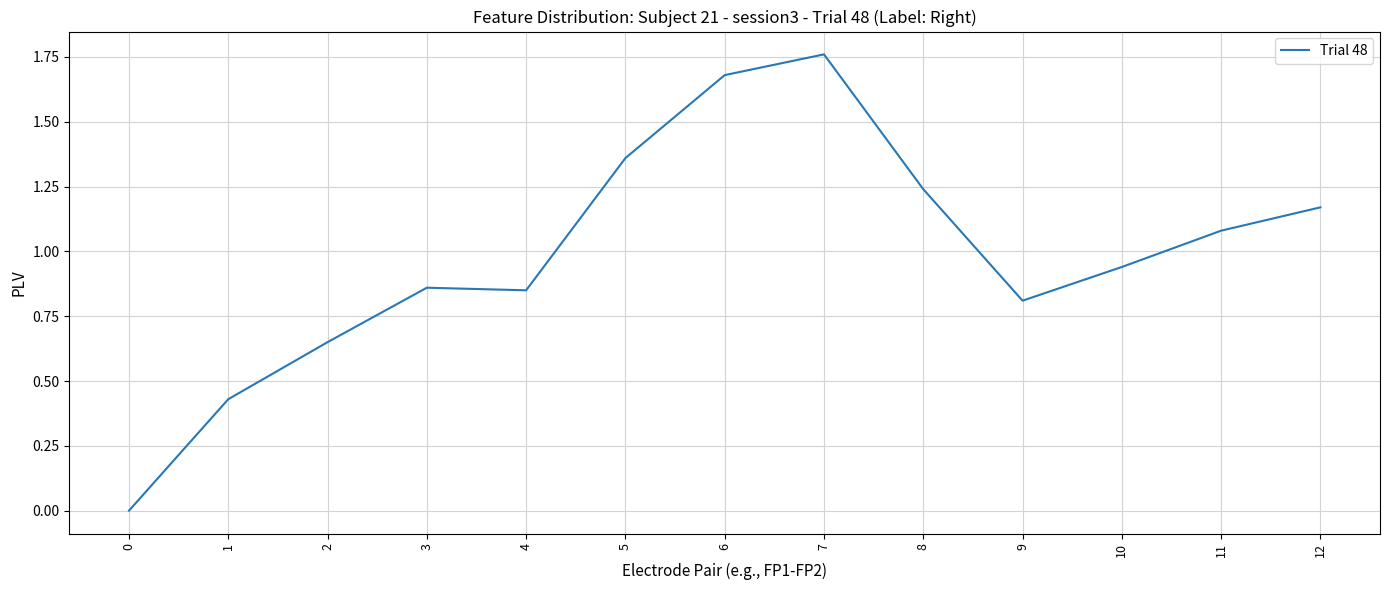

At which category does the chart reach its peak across all series?

7